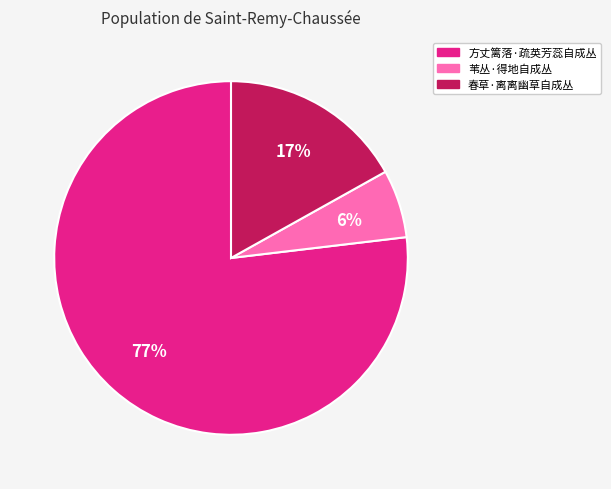

Which slice is the smallest?

苇丛·得地自成丛